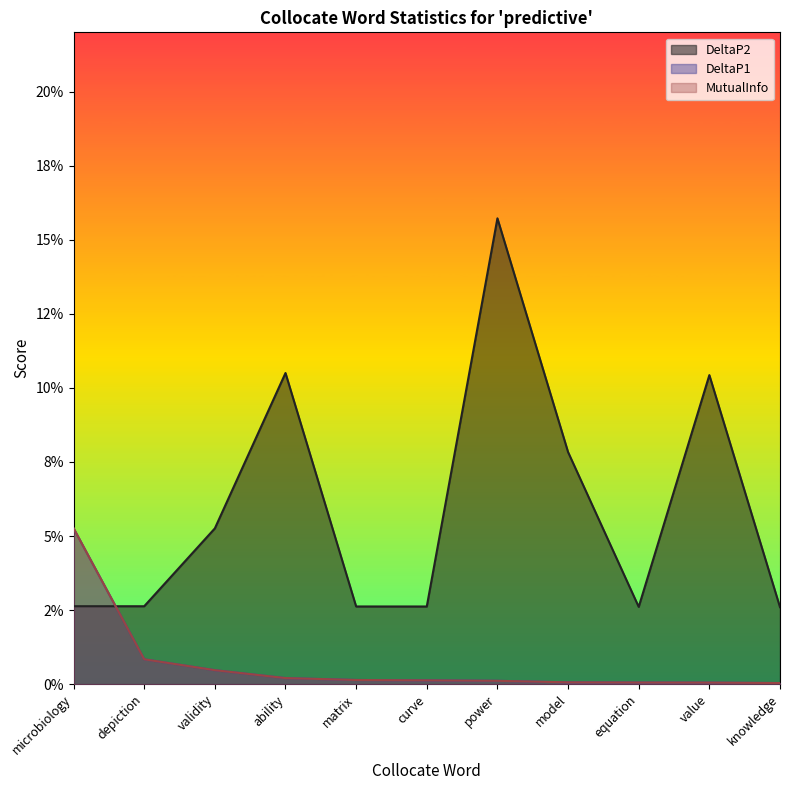

True or false: DeltaP2 and DeltaP1 cross at least once.

True